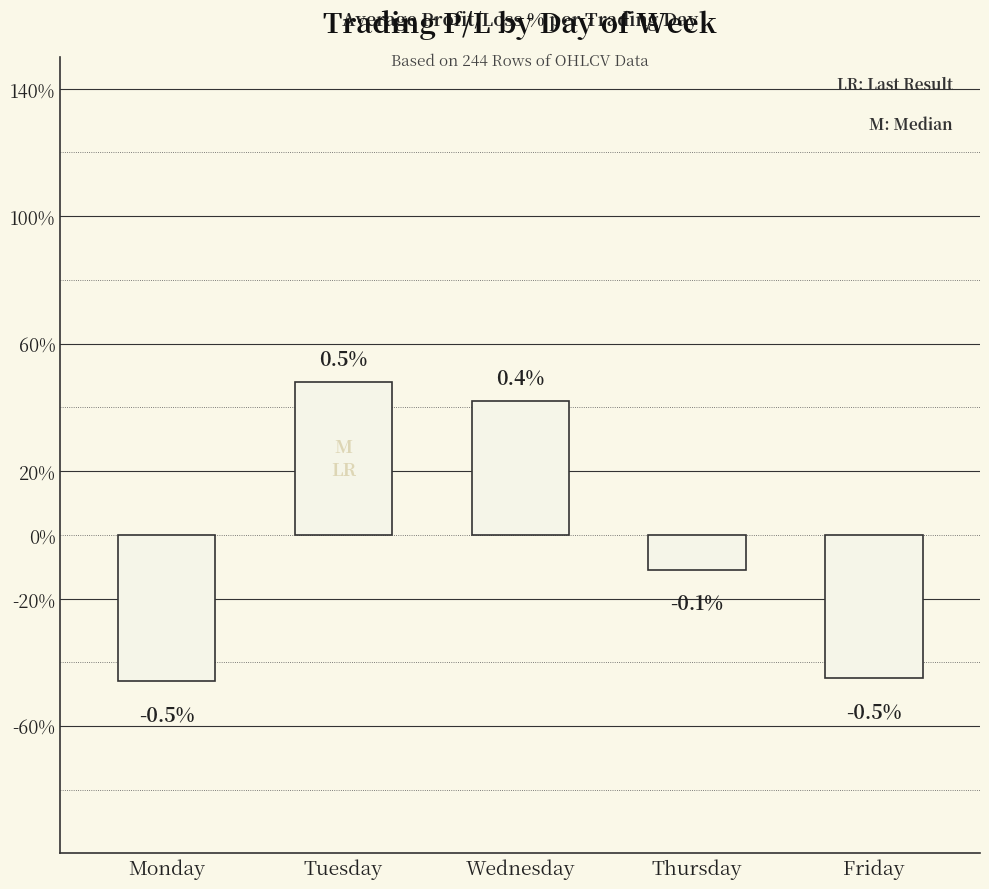

Are the bars horizontal?

No